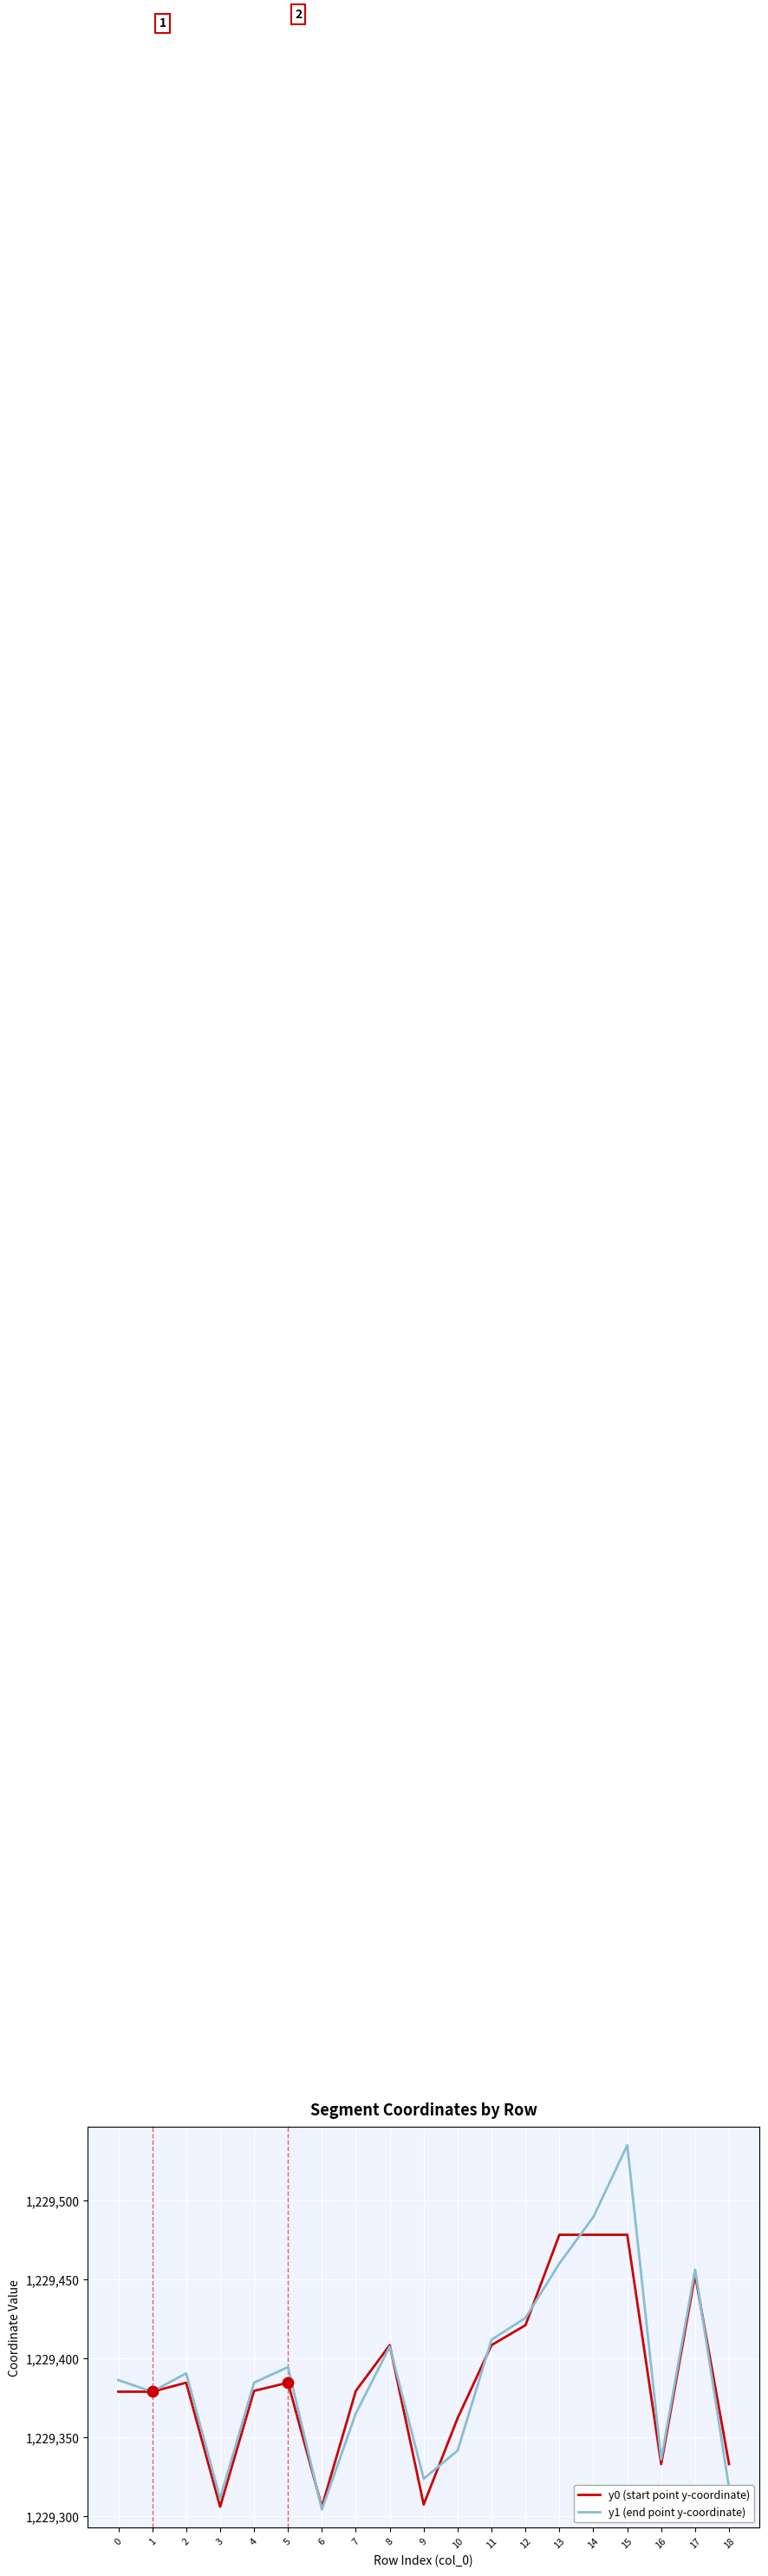

Which series has the largest total across all categories?

y1 (end point y-coordinate)